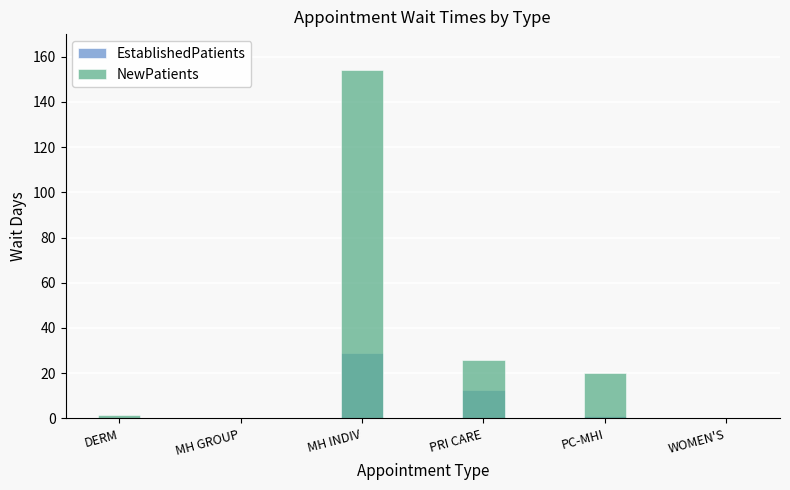

What is the average value of the NewPatients series?

33.6